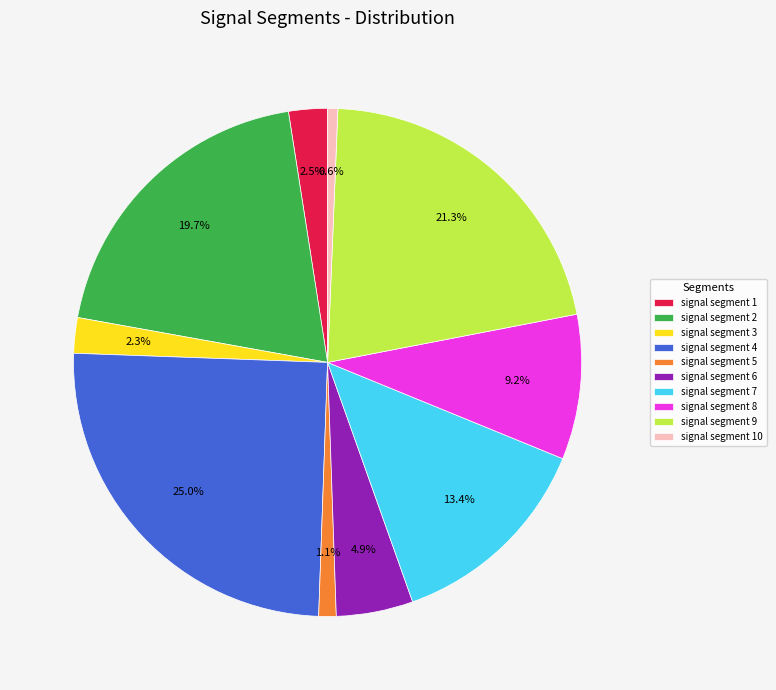

Combined, do signal segment 3 and signal segment 7 account for over 50%?

No